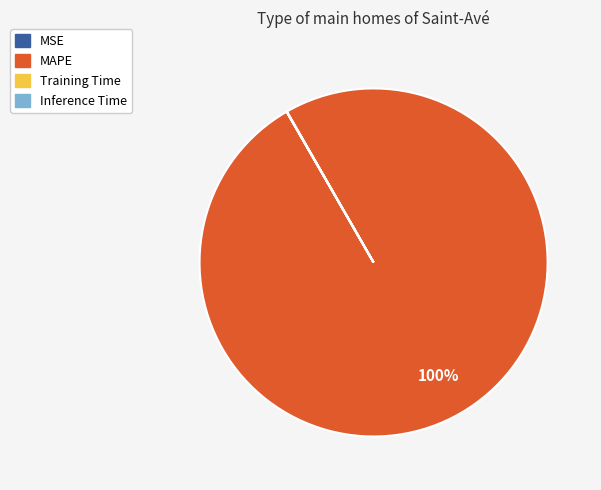

Does MAPE account for over 50% of the chart?

Yes